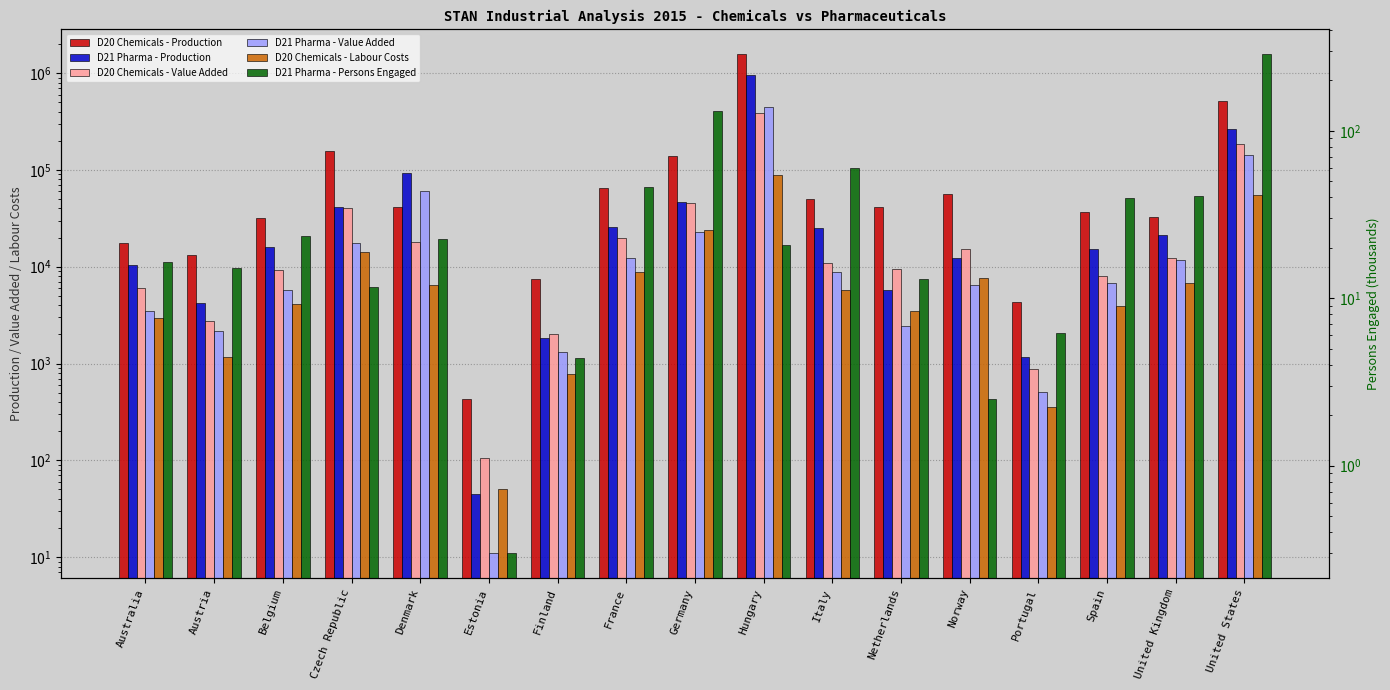

Which series has the largest total across all categories?

D20 Chemicals - Production